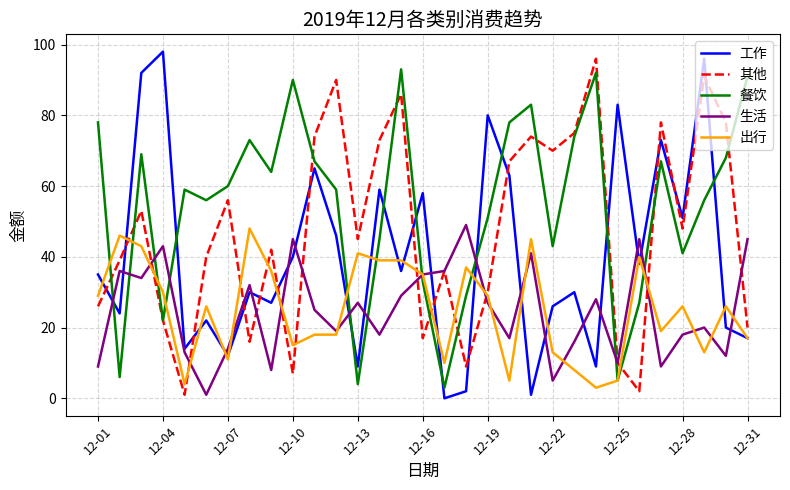

How many categories are shown in the chart?

31